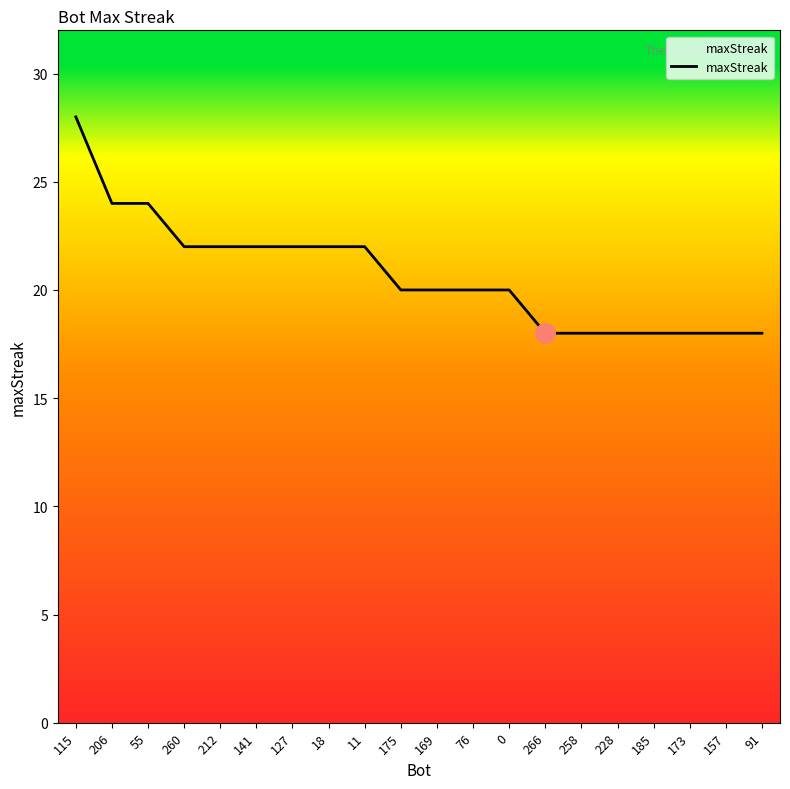

Between 141 and 266, which is larger?

141